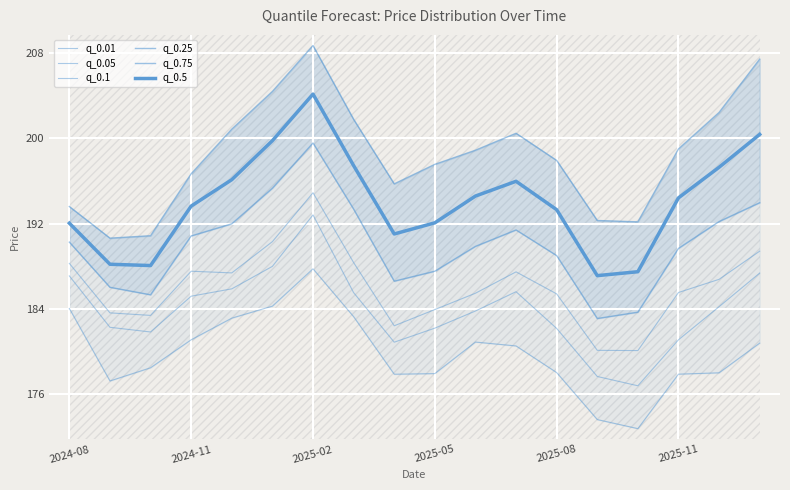

True or false: q_0.01 and q_0.25 cross at least once.

False